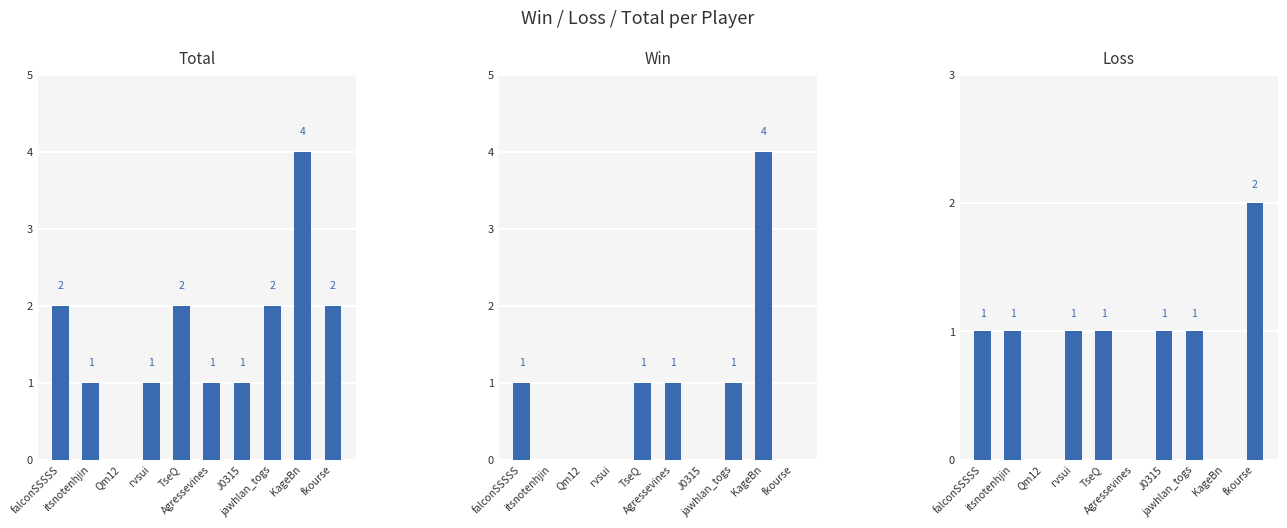

At which category is the sum across all series the highest?

KageBn